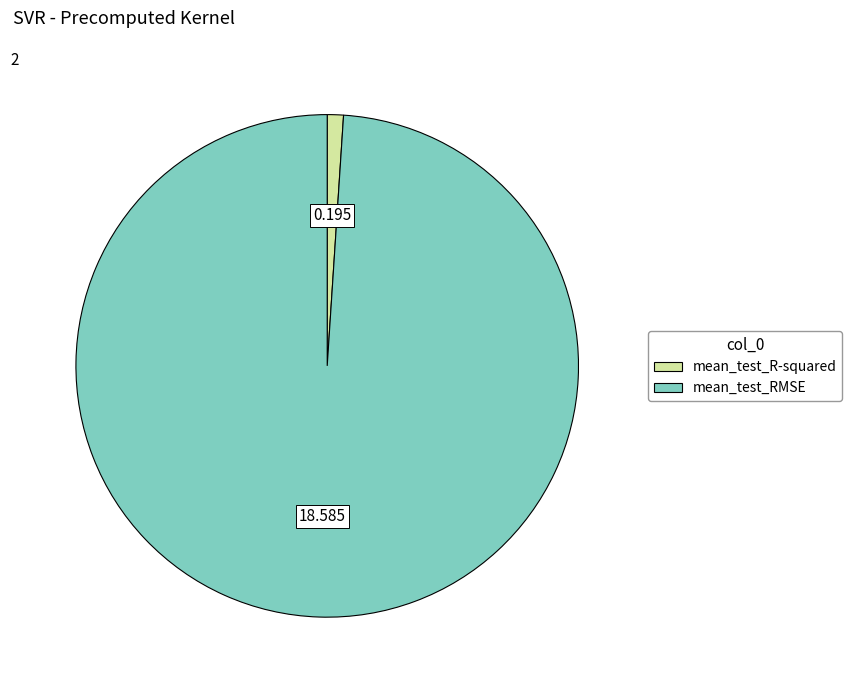

Which slice is the smallest?

mean_test_R-squared